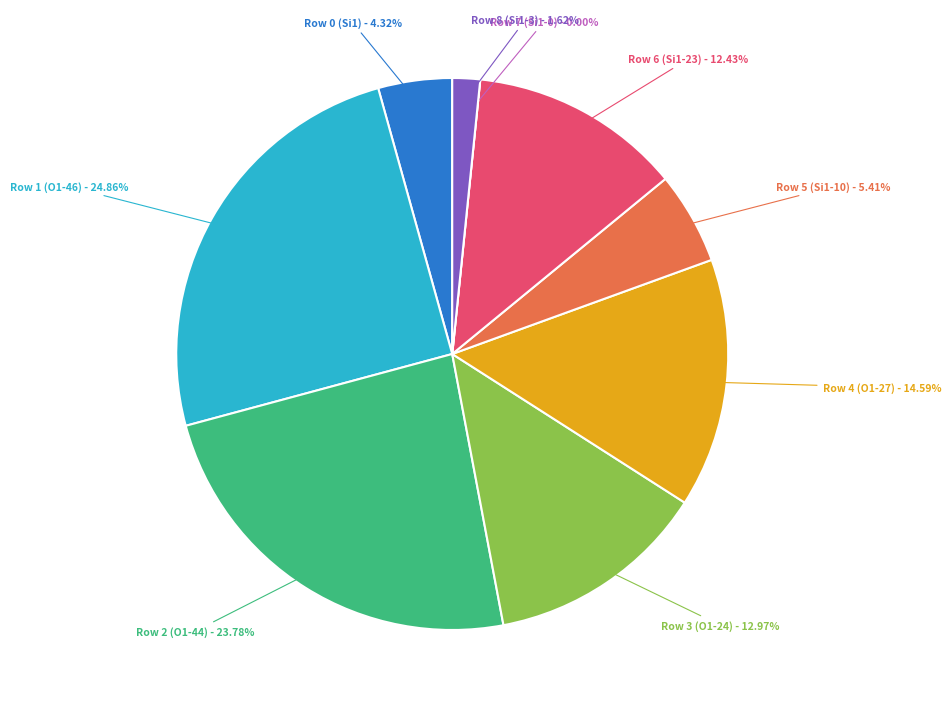

Combined, do Row 5 (Si1-10) and Row 1 (O1-46) account for over 50%?

No